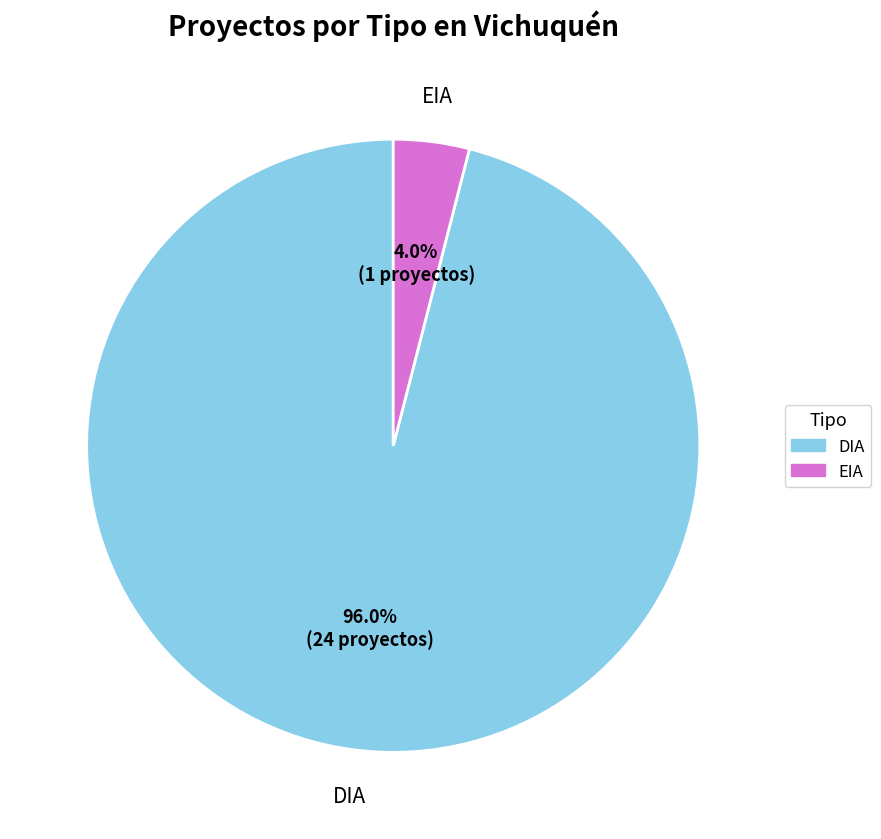

To the nearest percent, what is the combined percentage of DIA and EIA?

100%